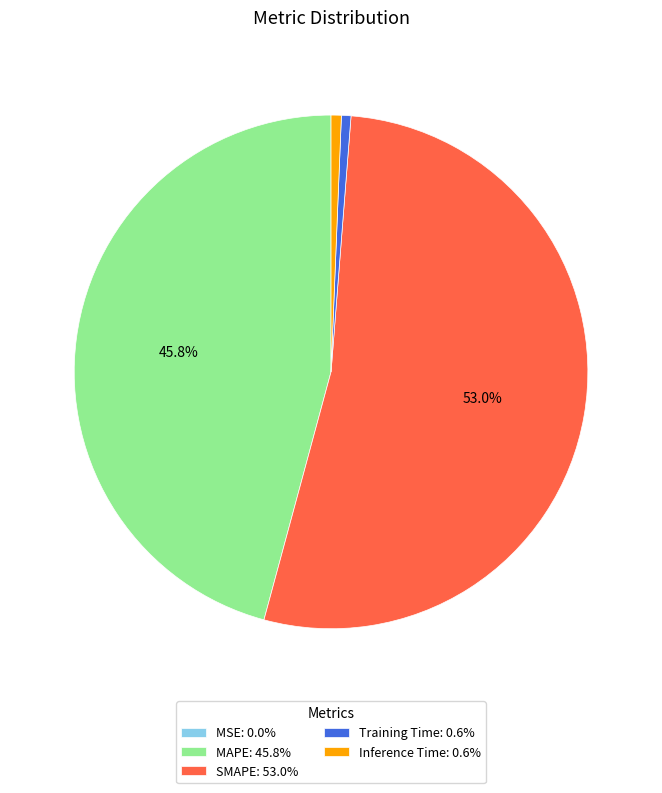

Is it true that MAPE is 57% of the pie?

False